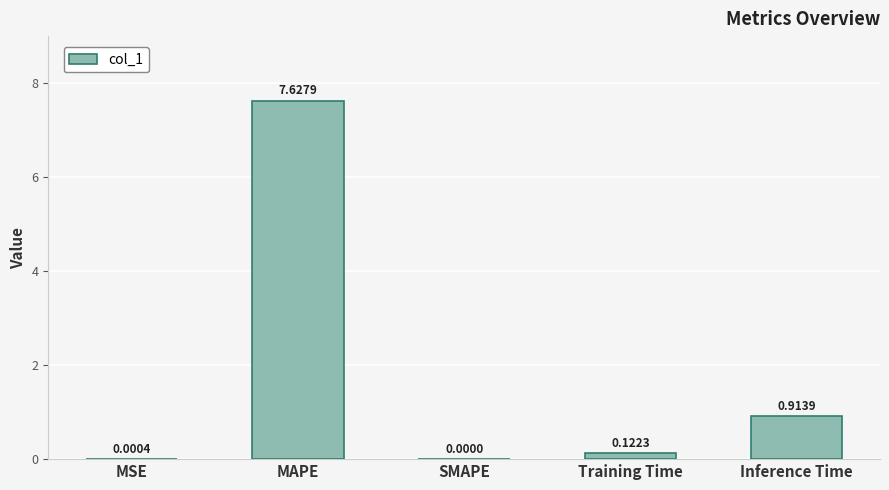

What is the sum of all values?

8.7